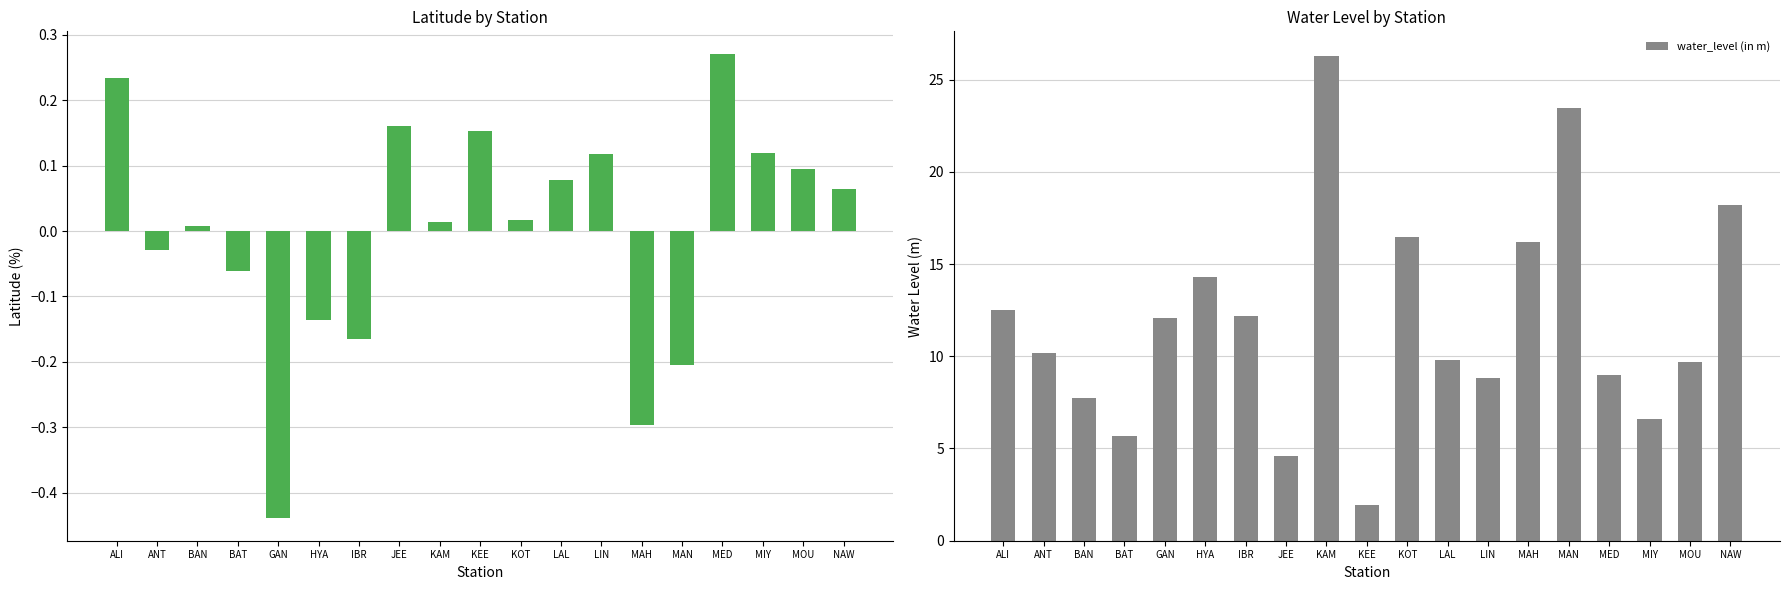

Which series has the widest spread of values?

water_level (in m)